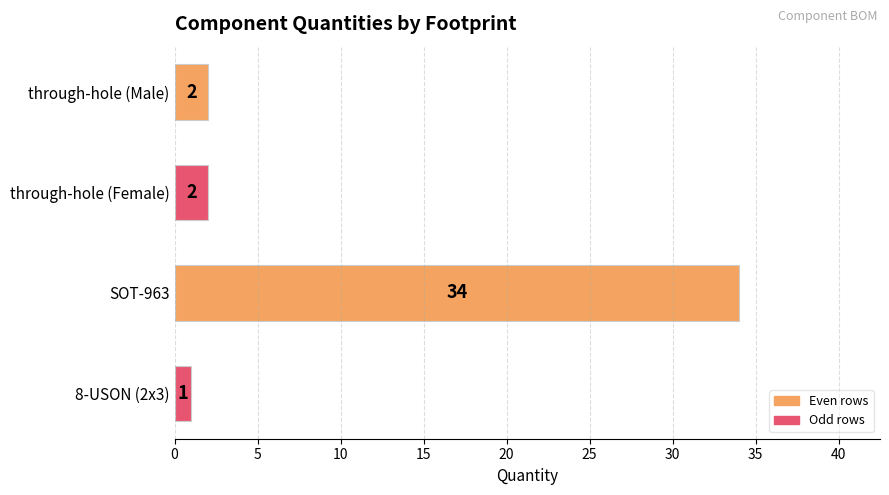

Reading top to bottom, extract all data points from this chart.

through-hole (Male)=2	through-hole (Female)=2	SOT-963=34	8-USON (2x3)=1